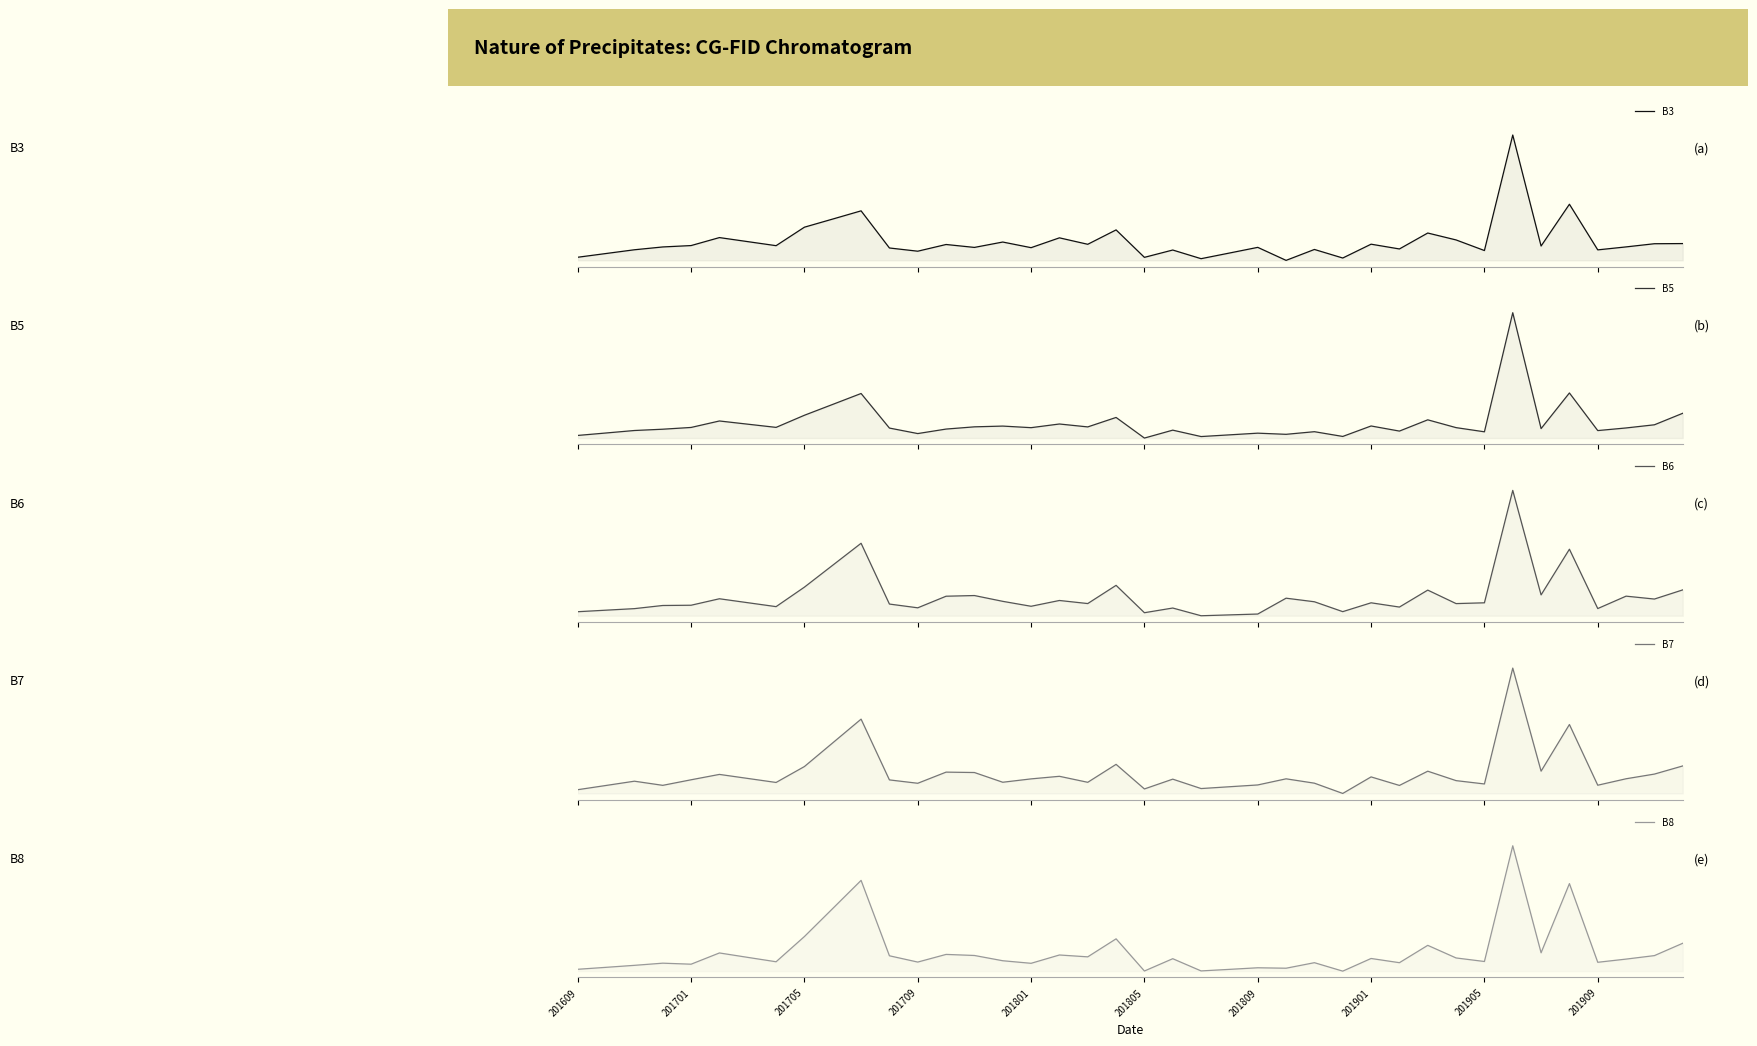

What are all the series names shown in the legend?

B3, B5, B6, B7, B8